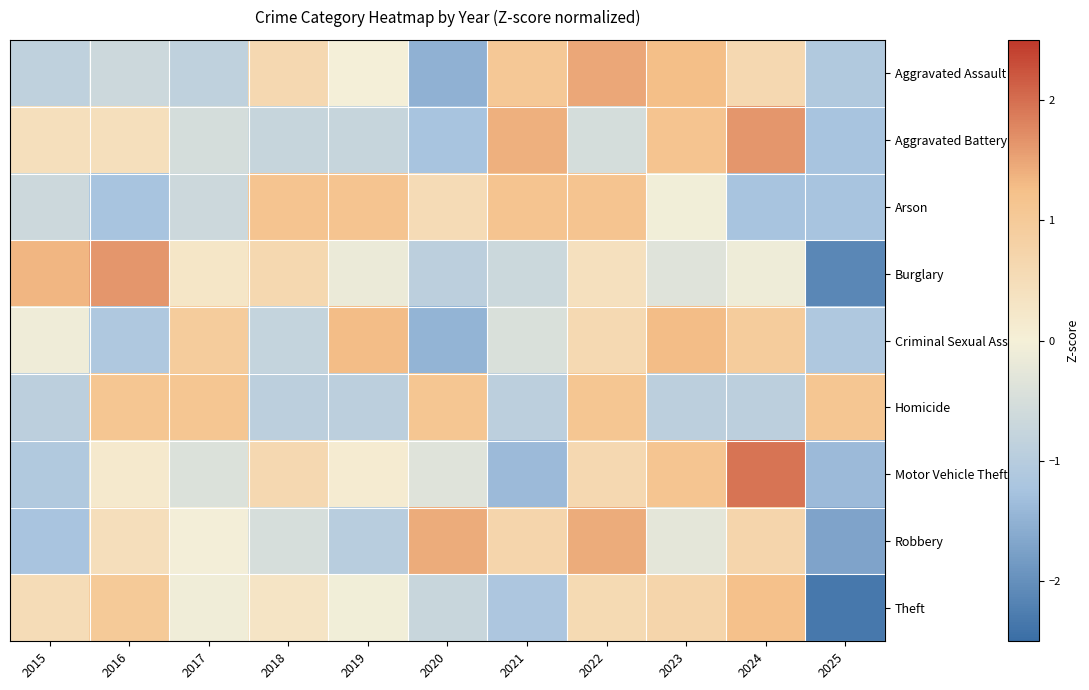

Reading left to right, list all the values displayed in this chart.

Aggravated Assault: 2015=-0.9	2016=-0.7	2017=-0.9	2018=0.6	2019=-0.0	2020=-1.5	2021=1.0	2022=1.5	2023=1.3	2024=0.6	2025=-1.1
Aggravated Battery: 2015=0.4	2016=0.4	2017=-0.5	2018=-0.8	2019=-0.8	2020=-1.2	2021=1.4	2022=-0.5	2023=1.1	2024=1.6	2025=-1.2
Arson: 2015=-0.7	2016=-1.2	2017=-0.7	2018=1.1	2019=1.1	2020=0.5	2021=1.1	2022=1.1	2023=-0.1	2024=-1.2	2025=-1.2
Burglary: 2015=1.3	2016=1.6	2017=0.3	2018=0.6	2019=-0.2	2020=-0.9	2021=-0.7	2022=0.4	2023=-0.3	2024=-0.1	2025=-2.1
Criminal Sexual Assault: 2015=-0.1	2016=-1.1	2017=0.9	2018=-0.8	2019=1.3	2020=-1.5	2021=-0.4	2022=0.6	2023=1.3	2024=0.9	2025=-1.1
Homicide: 2015=-0.9	2016=1.1	2017=1.1	2018=-0.9	2019=-0.9	2020=1.1	2021=-0.9	2022=1.1	2023=-0.9	2024=-0.9	2025=1.1
Motor Vehicle Theft: 2015=-1.1	2016=0.2	2017=-0.4	2018=0.6	2019=0.1	2020=-0.3	2021=-1.4	2022=0.6	2023=1.1	2024=1.9	2025=-1.4
Robbery: 2015=-1.2	2016=0.5	2017=-0.0	2018=-0.5	2019=-1.0	2020=1.4	2021=0.7	2022=1.4	2023=-0.3	2024=0.7	2025=-1.7
Theft: 2015=0.5	2016=1.0	2017=-0.1	2018=0.3	2019=-0.0	2020=-0.7	2021=-1.2	2022=0.6	2023=0.7	2024=1.2	2025=-2.3